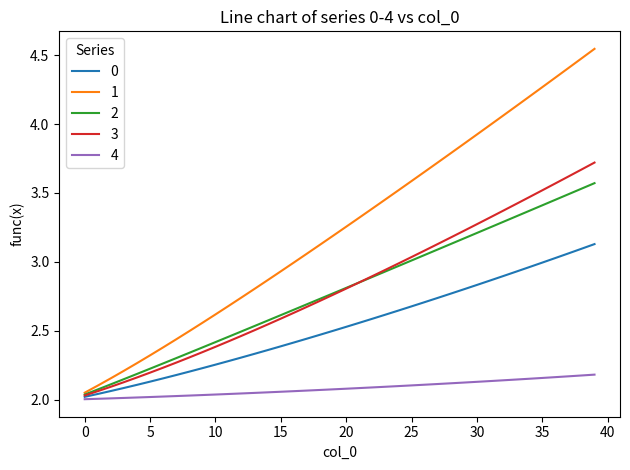

True or false: 4 and 1 intersect in this chart.

False